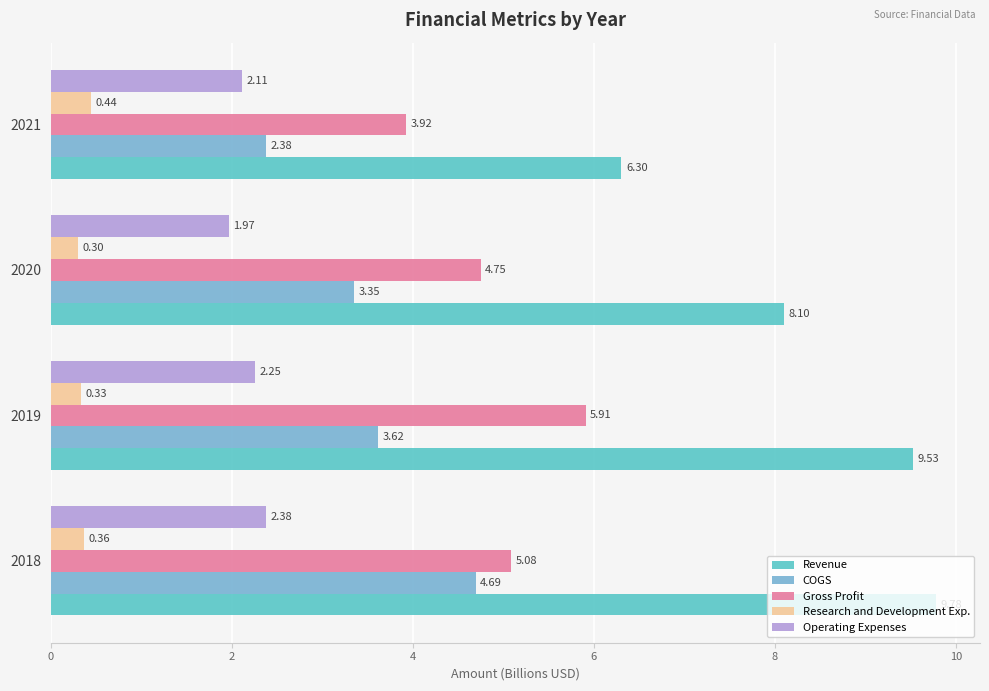

How many values in the Operating Expenses series exceed 2?

3